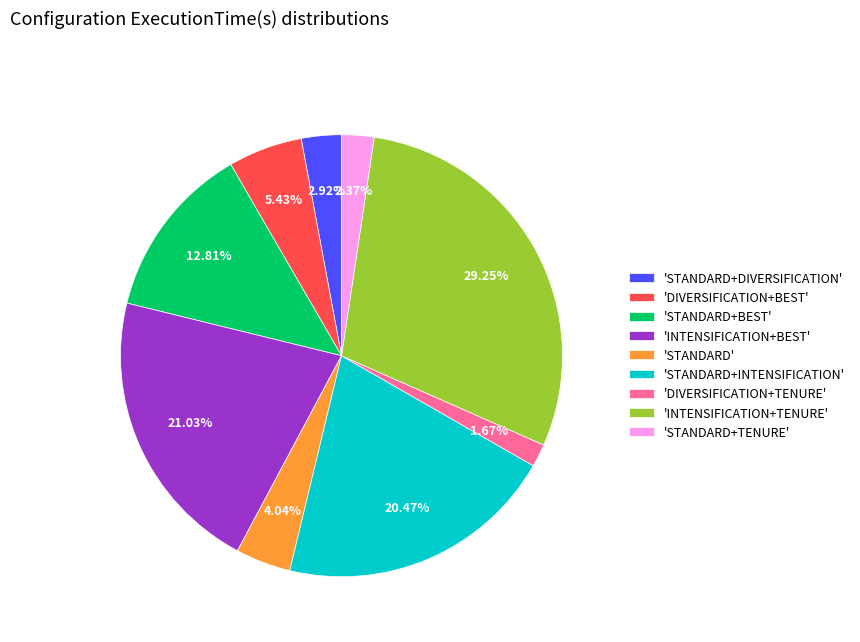

How many segments does this pie chart have?

9